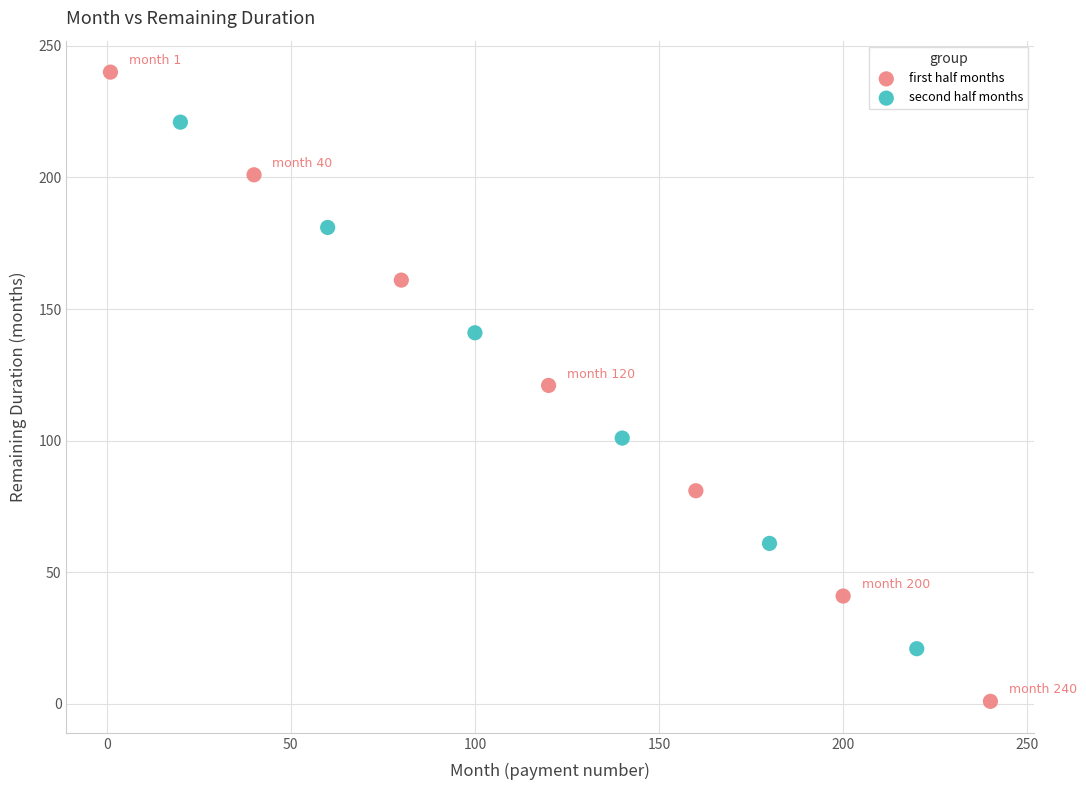

Which series contains the highest Y value?

first half months